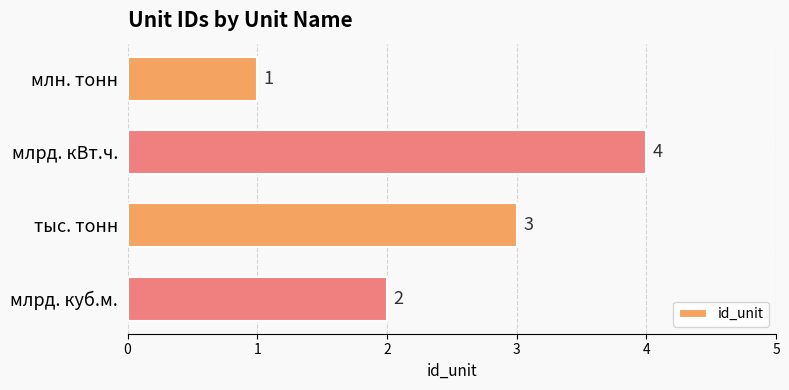

Are the bars horizontal?

Yes